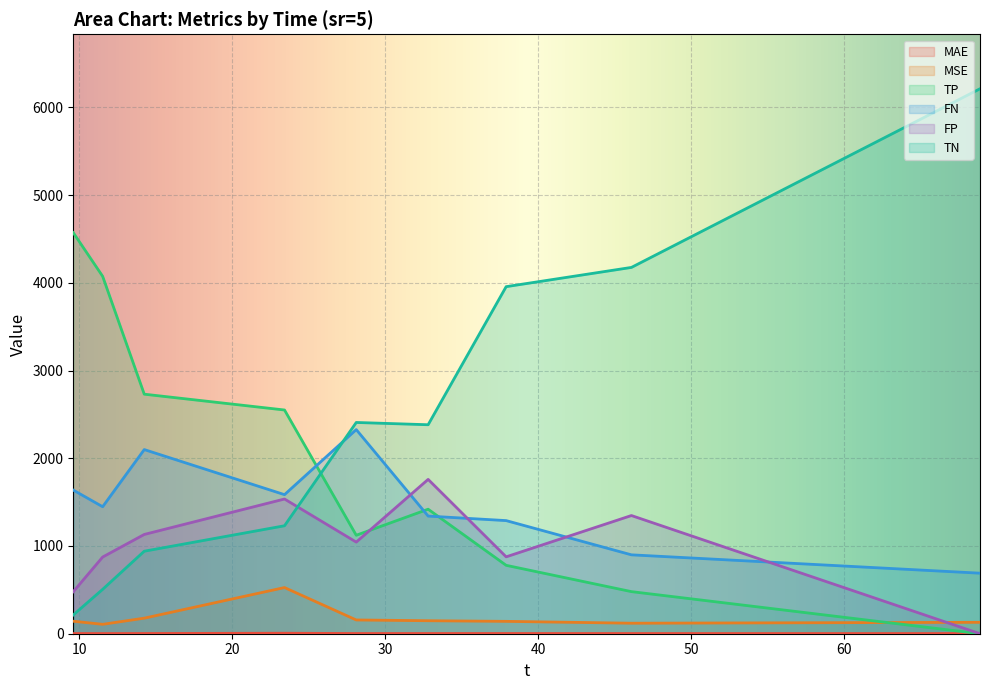

At which category does FN reach its first local valley?

11.53